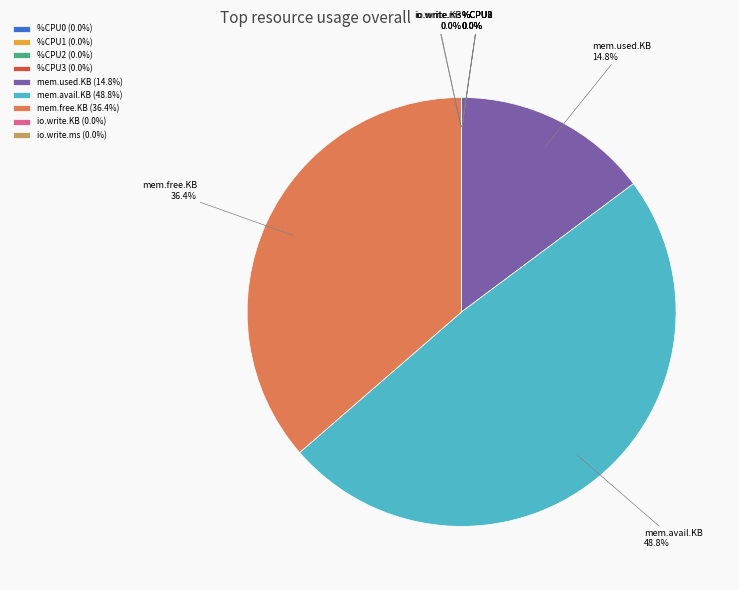

Does mem.free.KB account for over 50% of the chart?

No